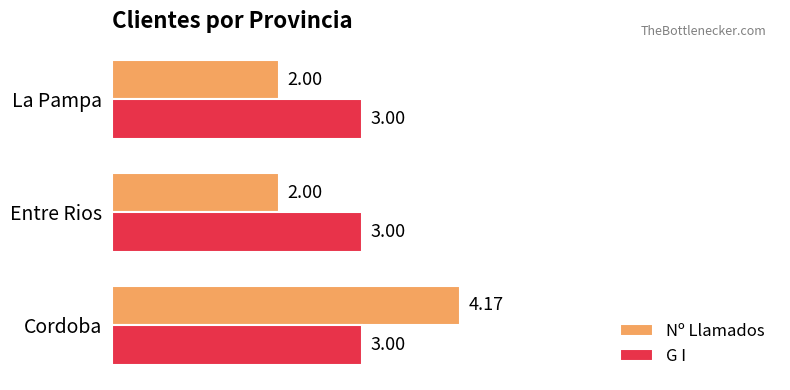

Which series has the largest total across all categories?

G I